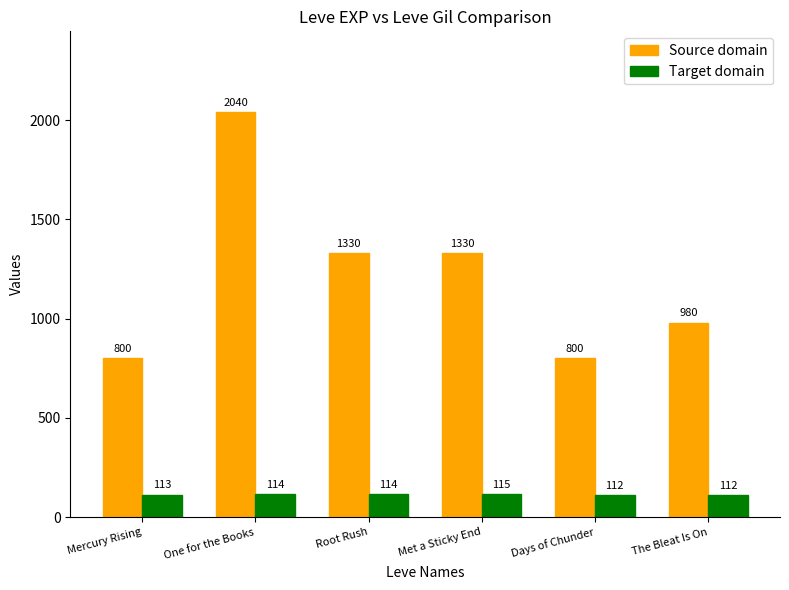

Count the number of categories in the chart.

6